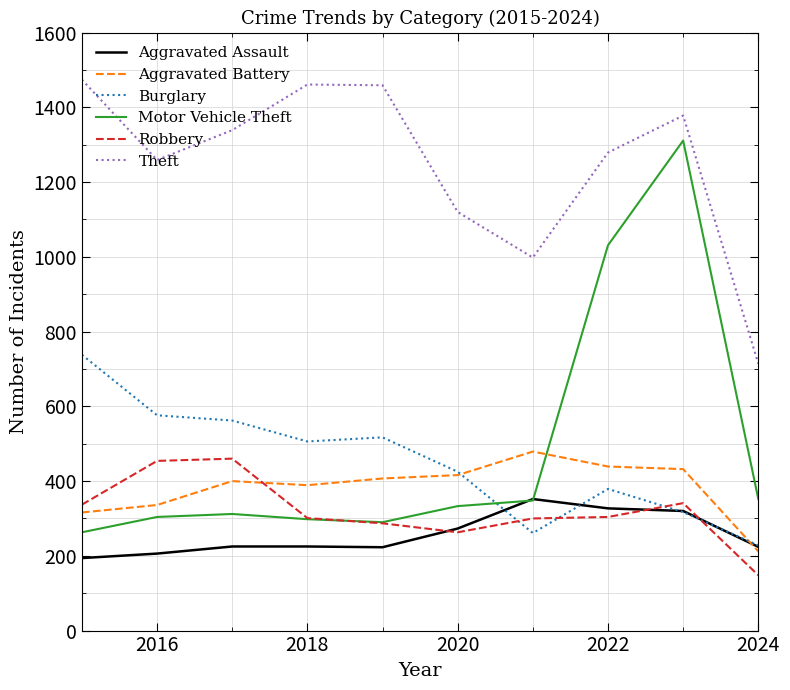

What is the highest value of the Robbery series?

460